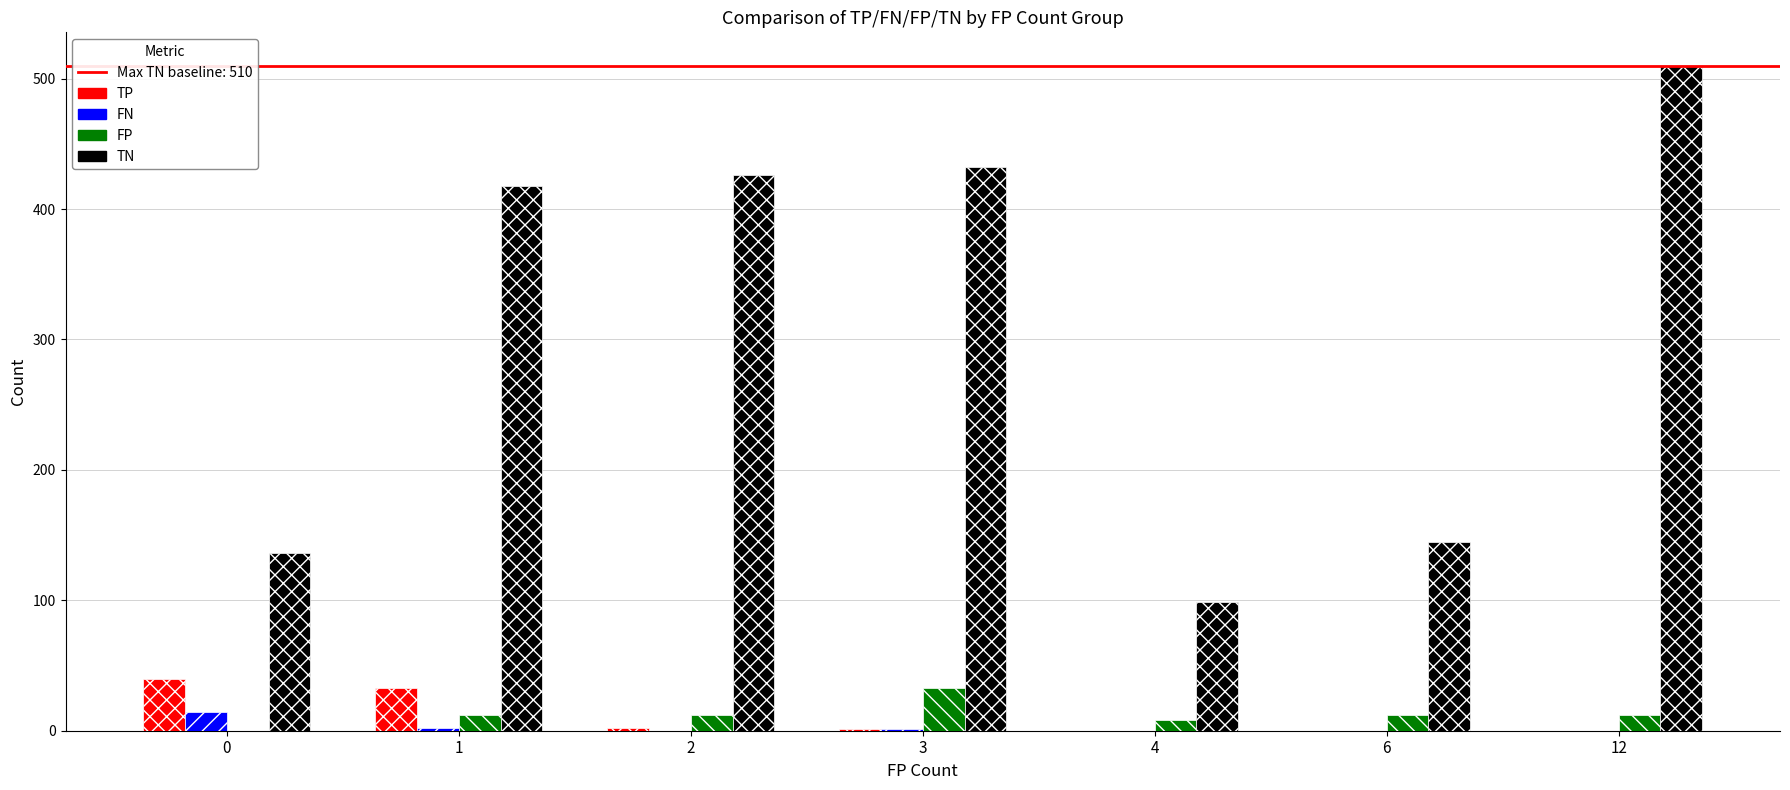

Which series has the largest total across all categories?

TN